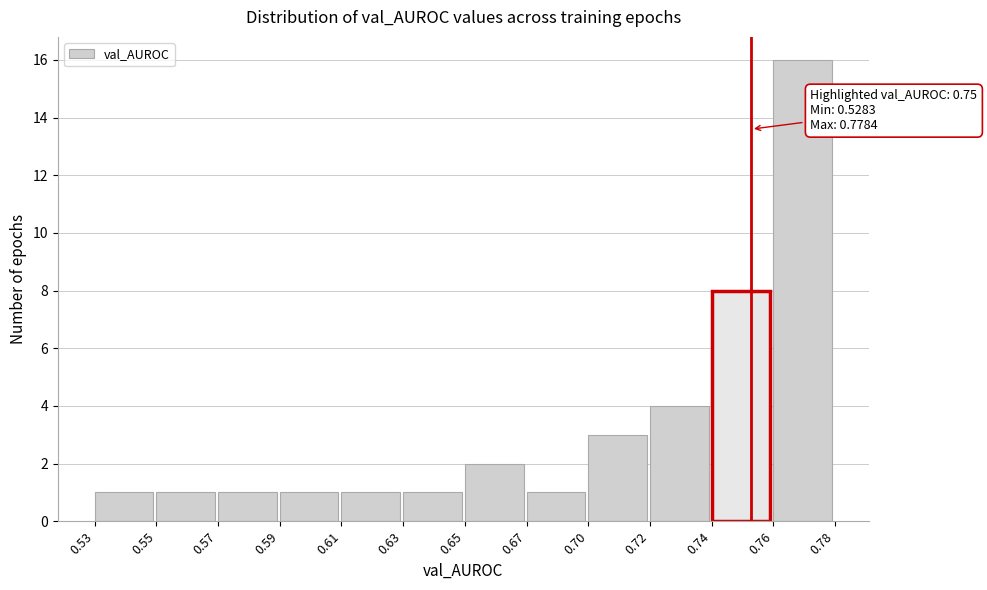

Reading right to left, extract all data points from this chart.

0.76=16	0.74=8	0.72=4	0.70=3	0.67=1	0.65=2	0.63=1	0.61=1	0.59=1	0.57=1	0.55=1	0.53=1